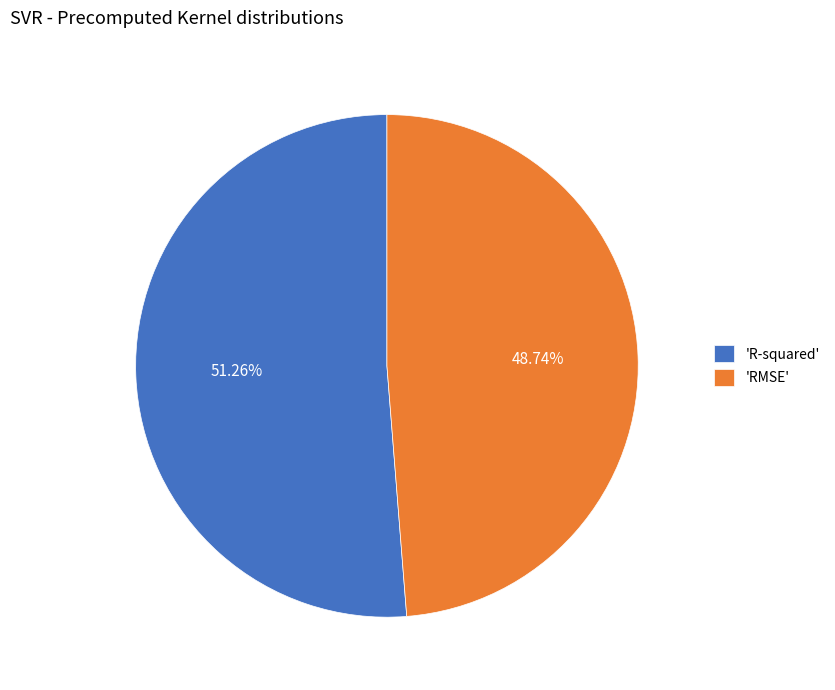

Which has a higher value, 'RMSE' or 'R-squared'?

'R-squared'